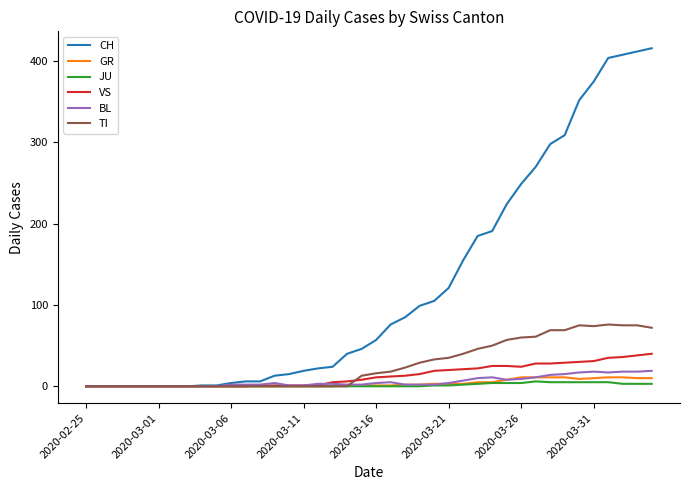

Which series has the largest total across all categories?

CH